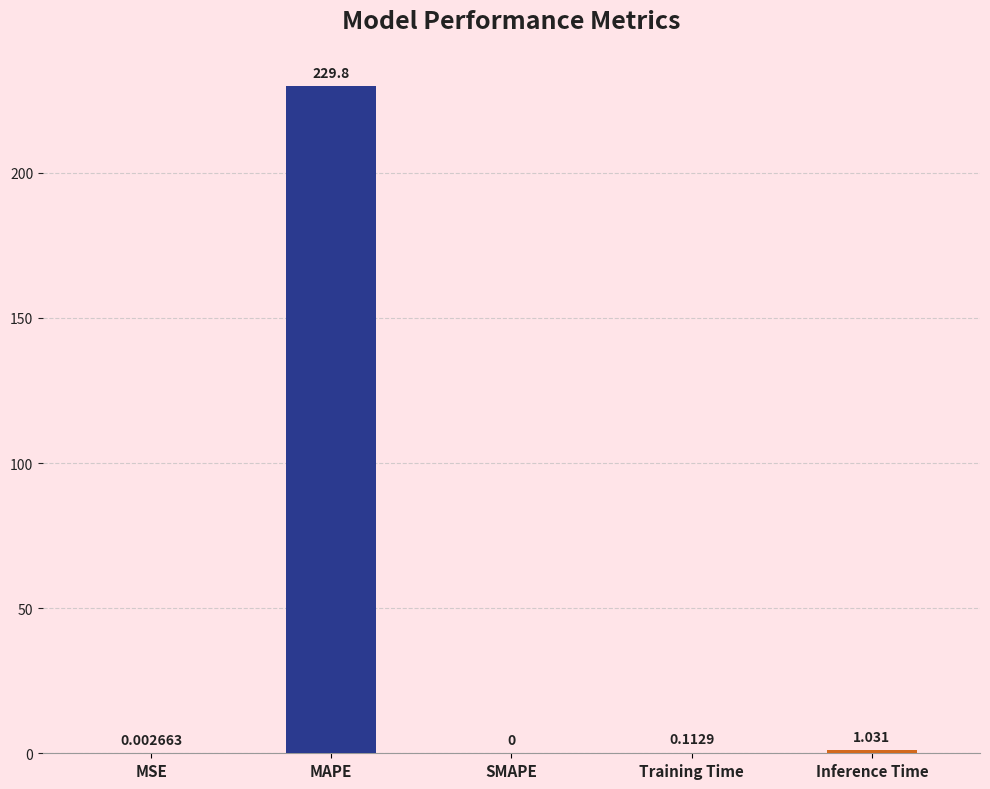

Is it true that the value at MAPE is 229.8?

True